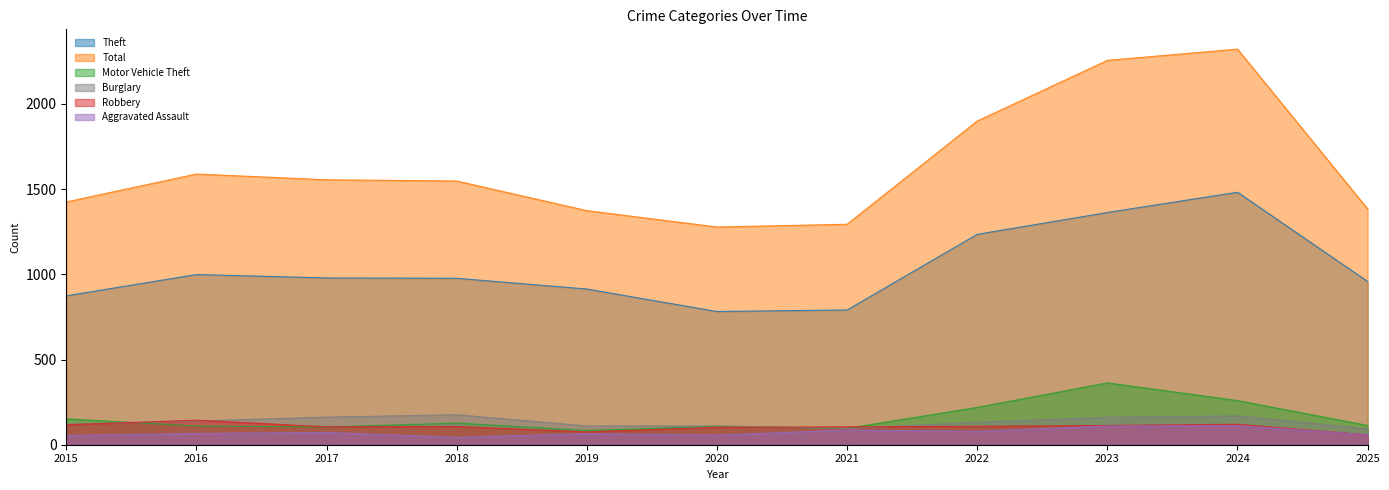

Where do Robbery and Motor Vehicle Theft first cross each other?

2015 and 2016